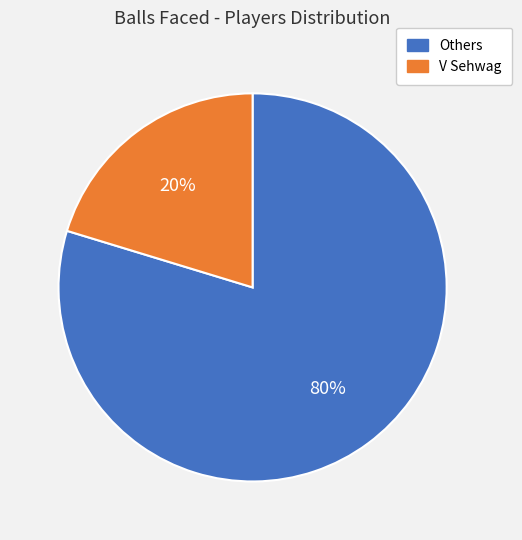

To the nearest percent, what is the average slice percentage?

50%